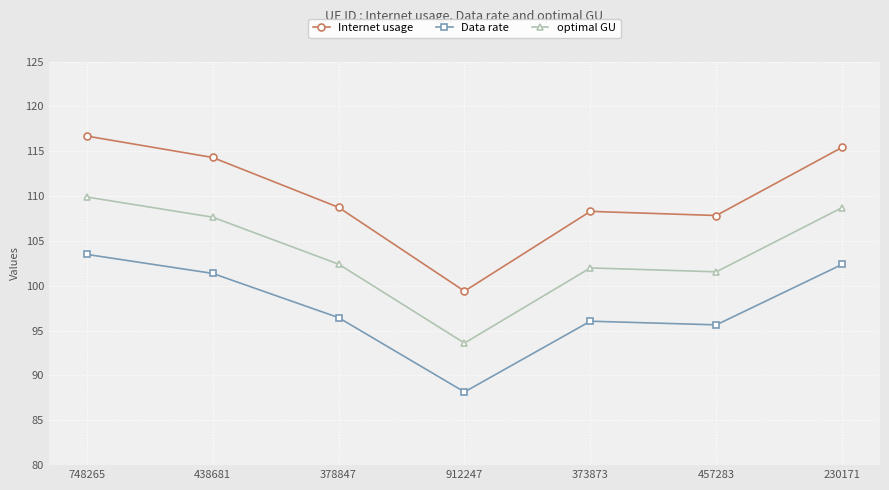

At which category does Data rate reach its first local valley?

912247